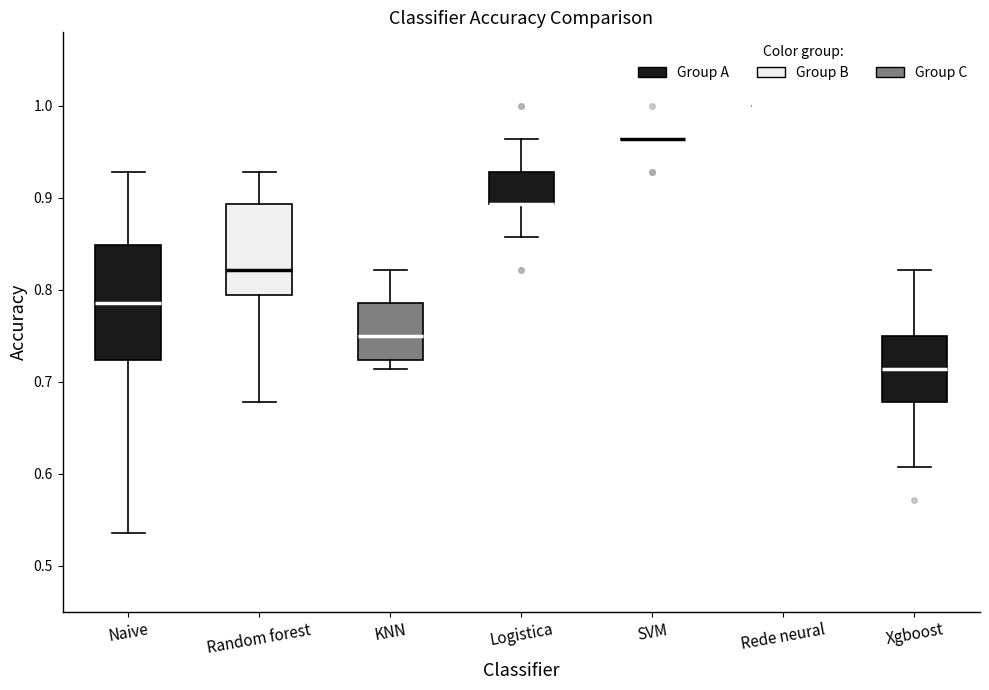

Comparing the boxes themselves (not the whiskers), which one is the tallest?

Naive